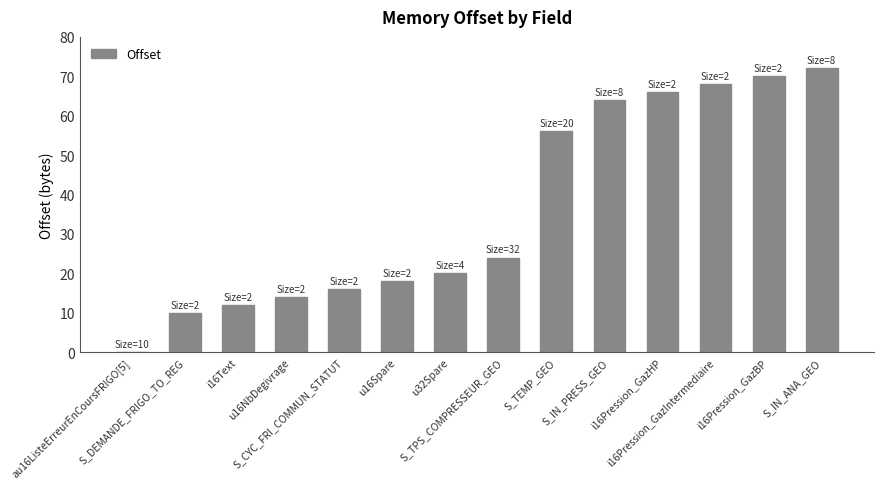

What is the change in value from S_CYC_FRI_COMMUN_STATUT to i16Pression_GazBP?

+54